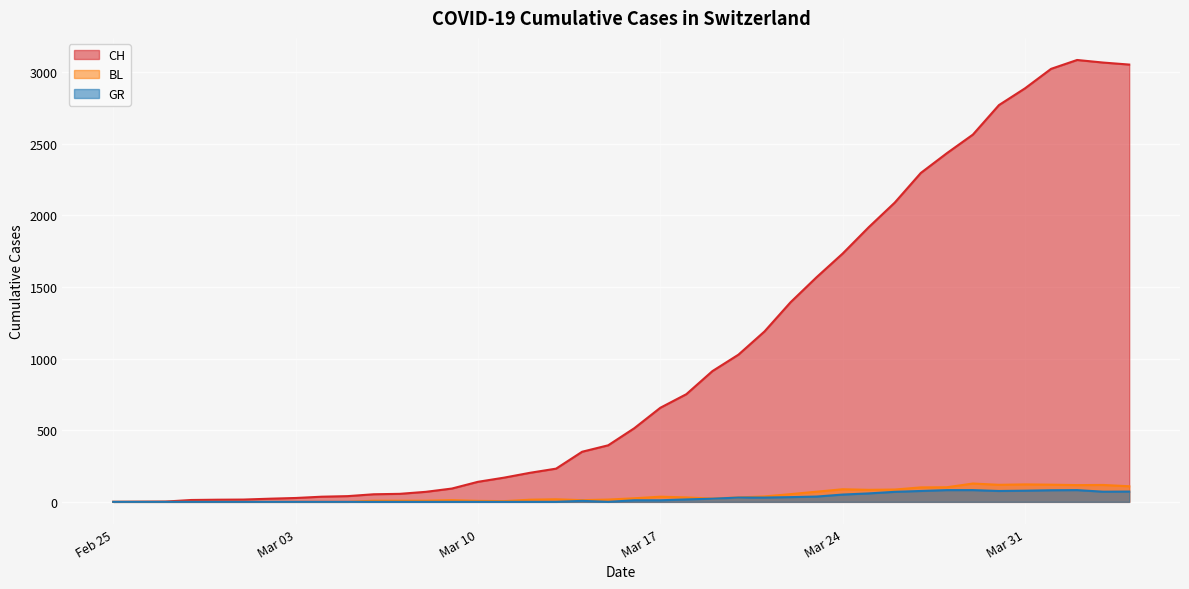

What is the sum of all CH values?

40880